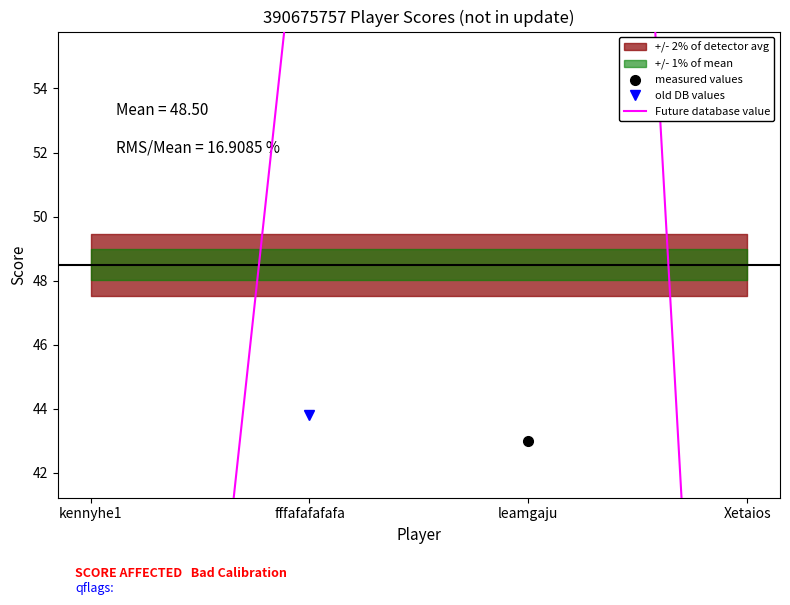

What is the sum of all old DB values values?

194.0